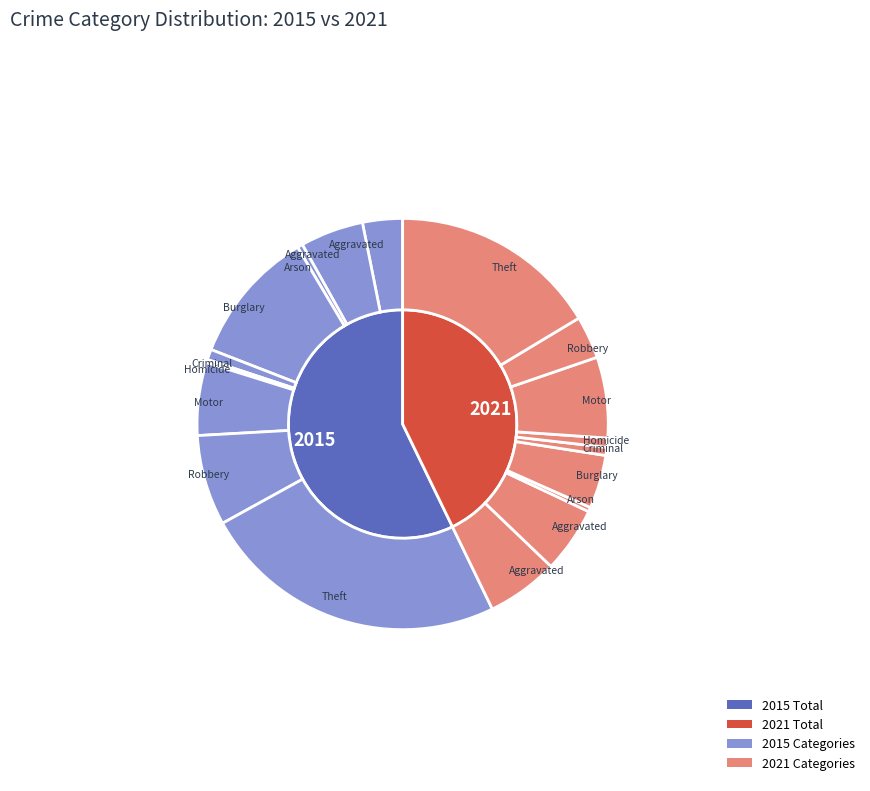

To the nearest percent, what is the average slice percentage?

11%